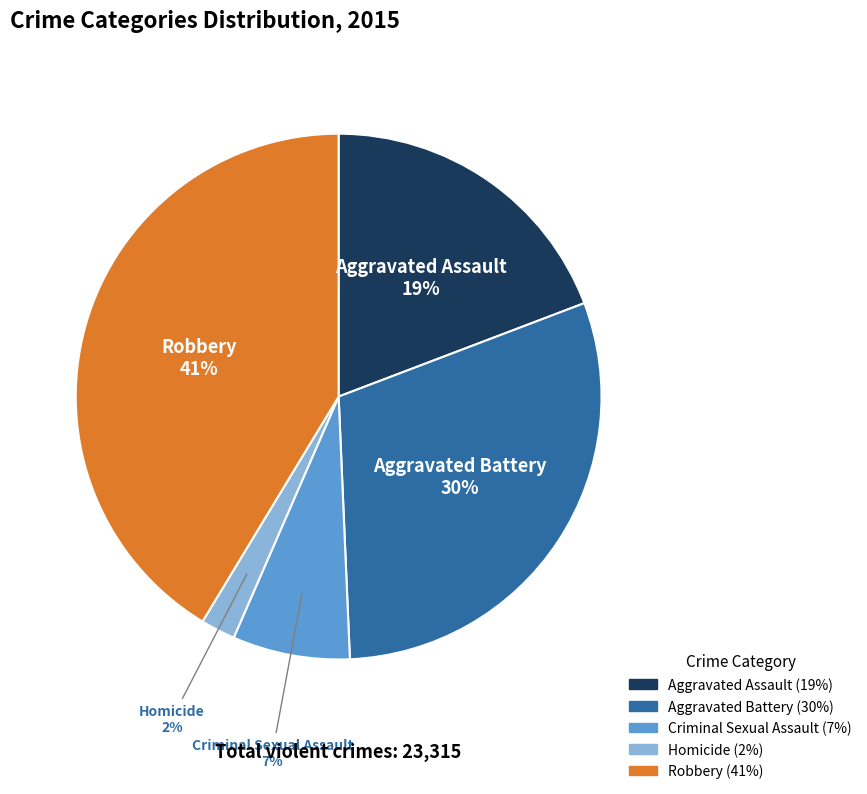

Is the sum of Criminal Sexual Assault and Aggravated Assault greater than half?

No